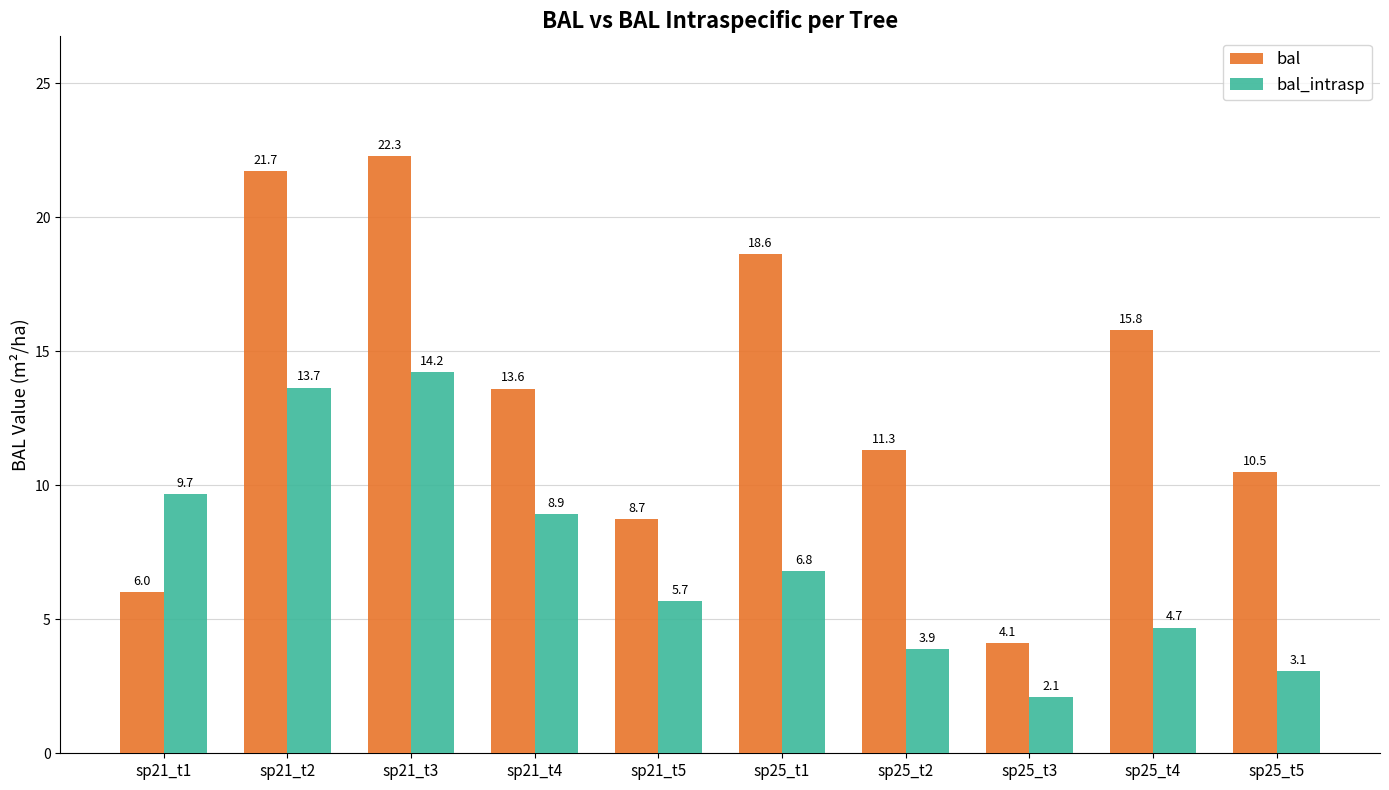

What is the difference between the maximum and minimum values in the bal_intrasp series?

12.1